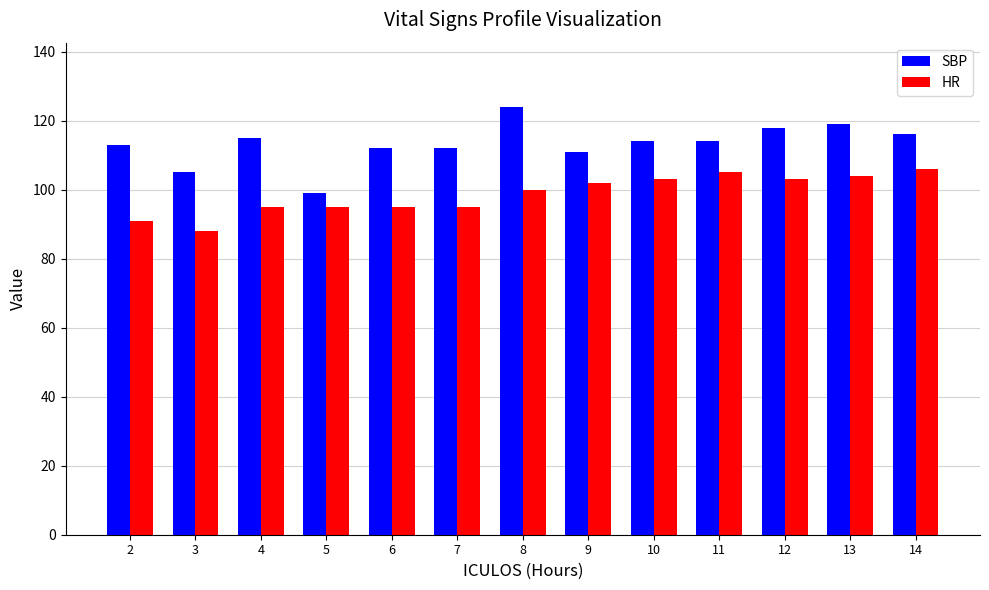

Which category has the lowest value in the HR series?

3